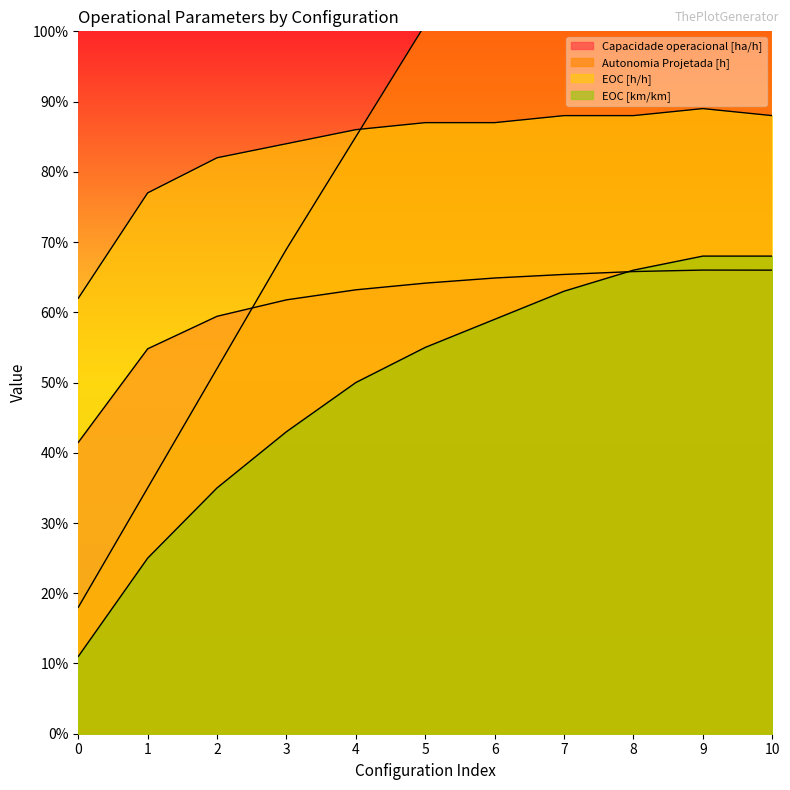

List the series in order of their peak value, highest first.

Autonomia Projetada [h], EOC [h/h], EOC [km/km], Capacidade operacional [ha/h]